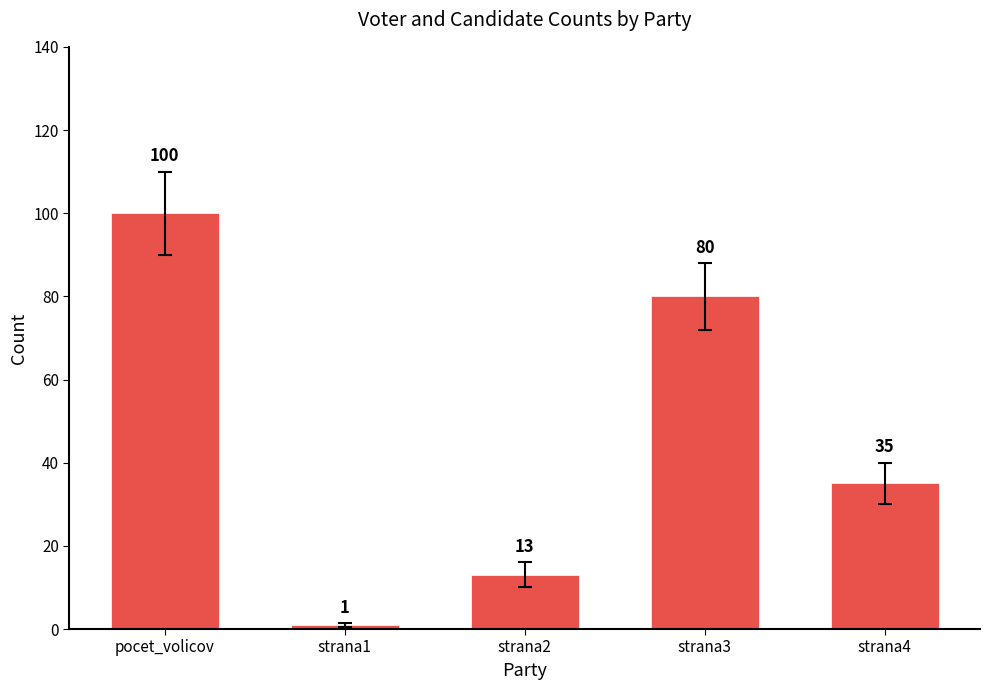

Reading left to right, list all the values displayed in this chart.

100	1	13	80	35